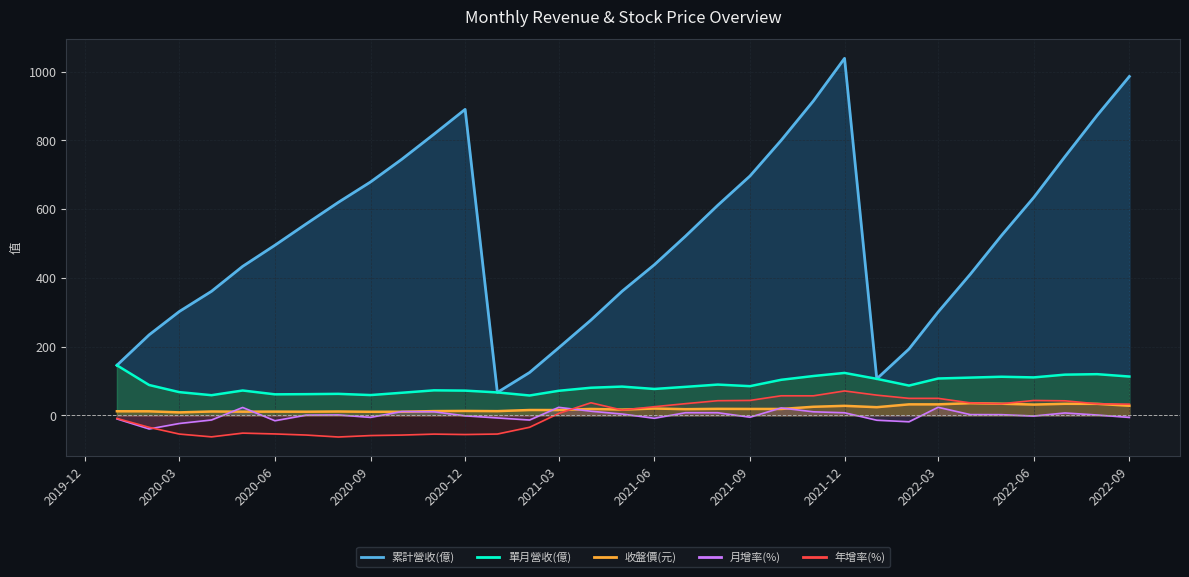

The value of 年增率(%) at 2022-03 is 85.5. True or false?

False